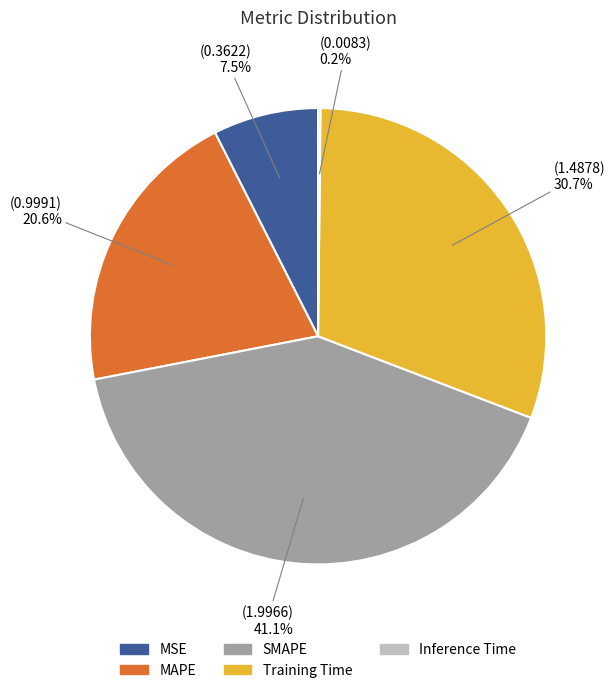

Which slice is the largest?

SMAPE